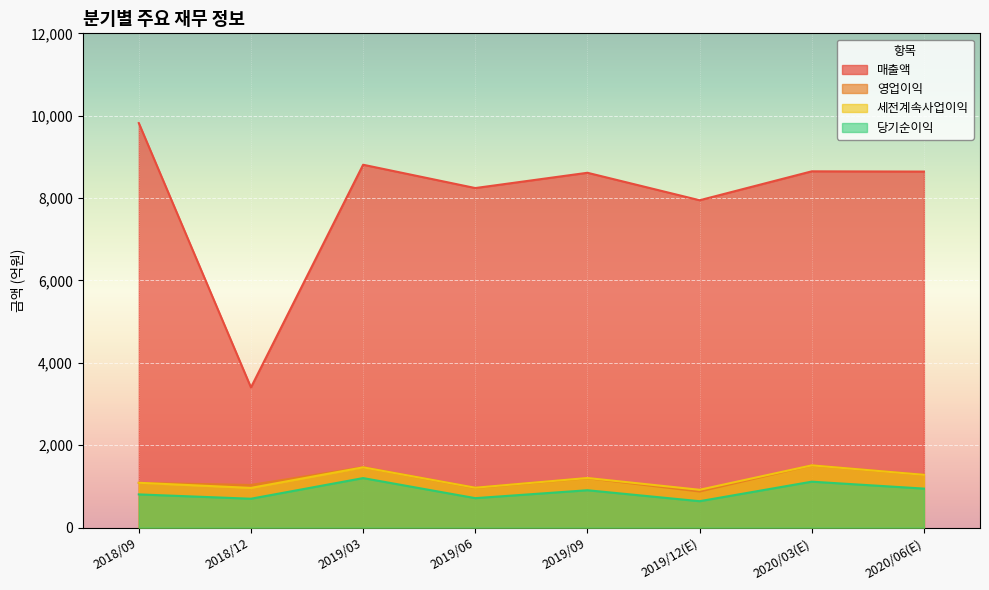

How many interior local peaks does the 매출액 series have?

3